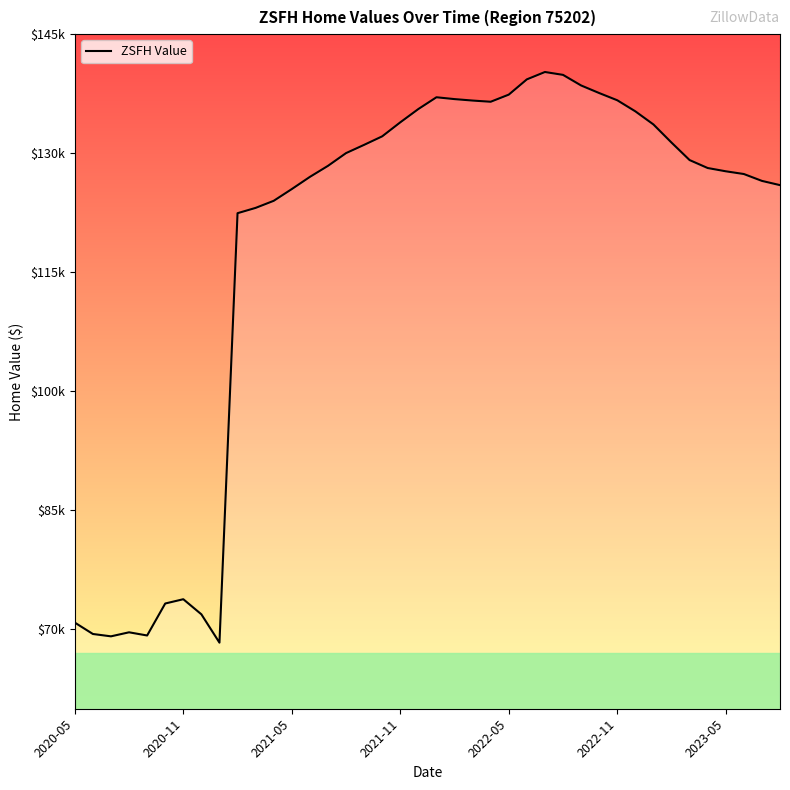

Does the chart display data point markers on the line(s)?

No